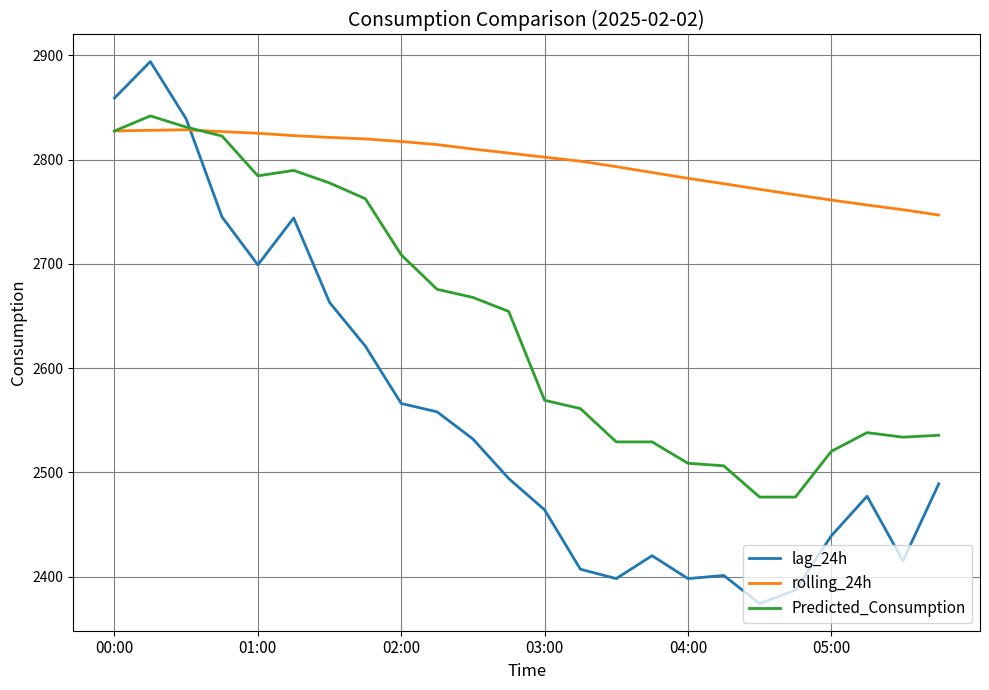

How many times do rolling_24h and lag_24h cross each other?

1